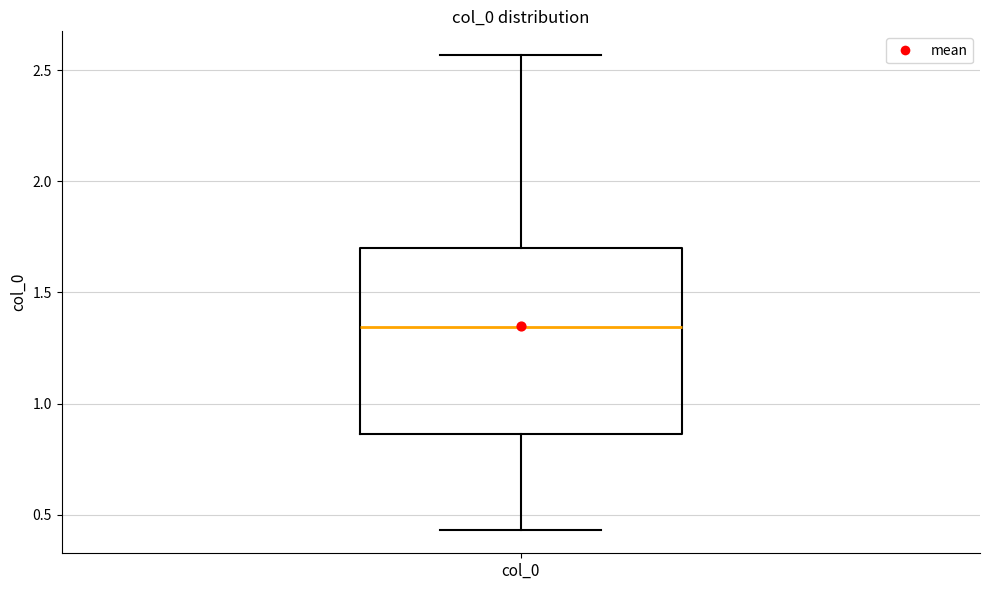

Read this box plot against the y-axis: the position of the median line, the range covered by the box, and the ends of both whiskers. The values are not printed on the chart, so give them approximately, as read against the axis.

median 1.35, box 0.85 to 1.70, whiskers 0.45 to 2.55